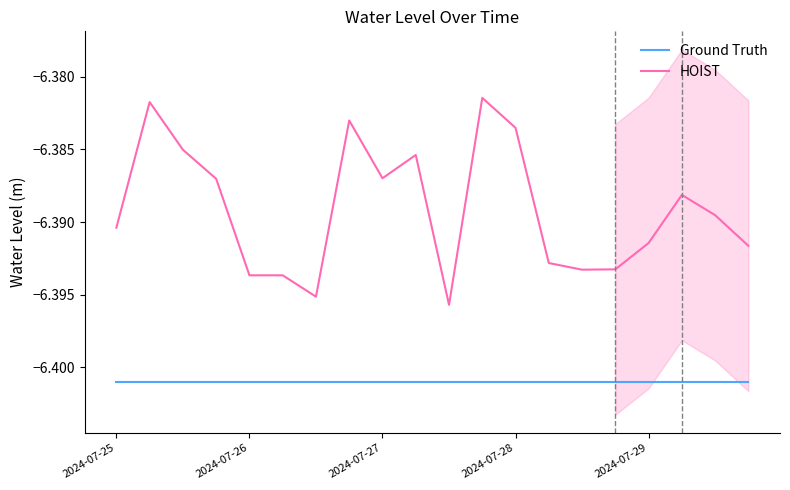

True or false: HOIST and Ground Truth cross at least once.

False